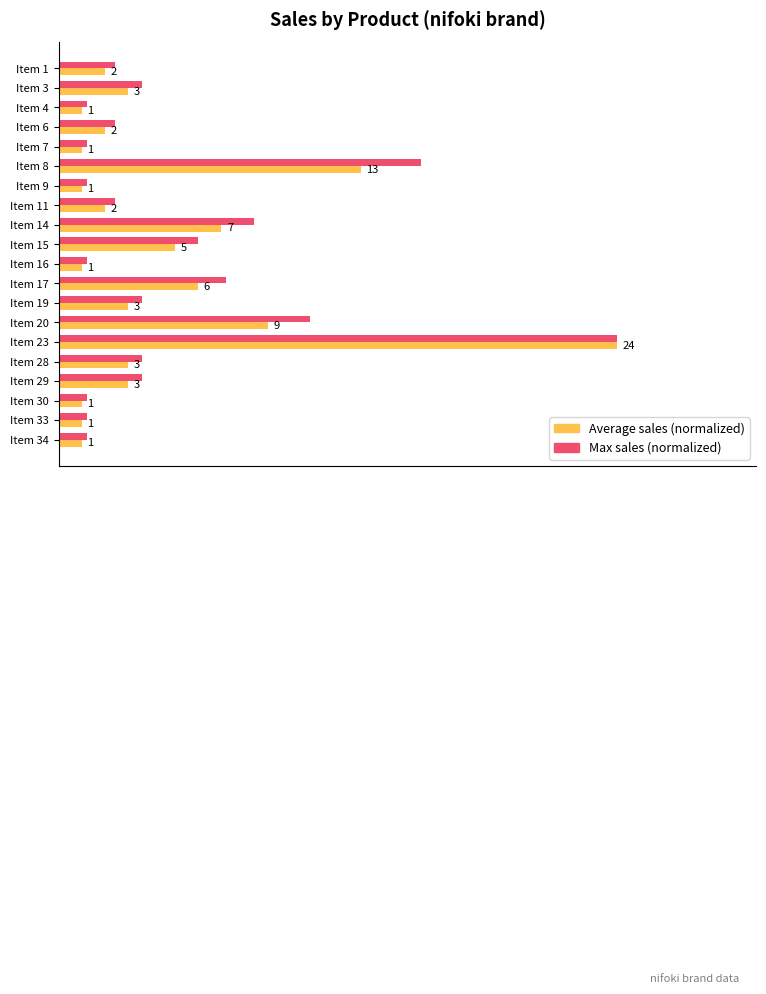

What are all the series names shown in the legend?

Average sales (normalized), Max sales (normalized)